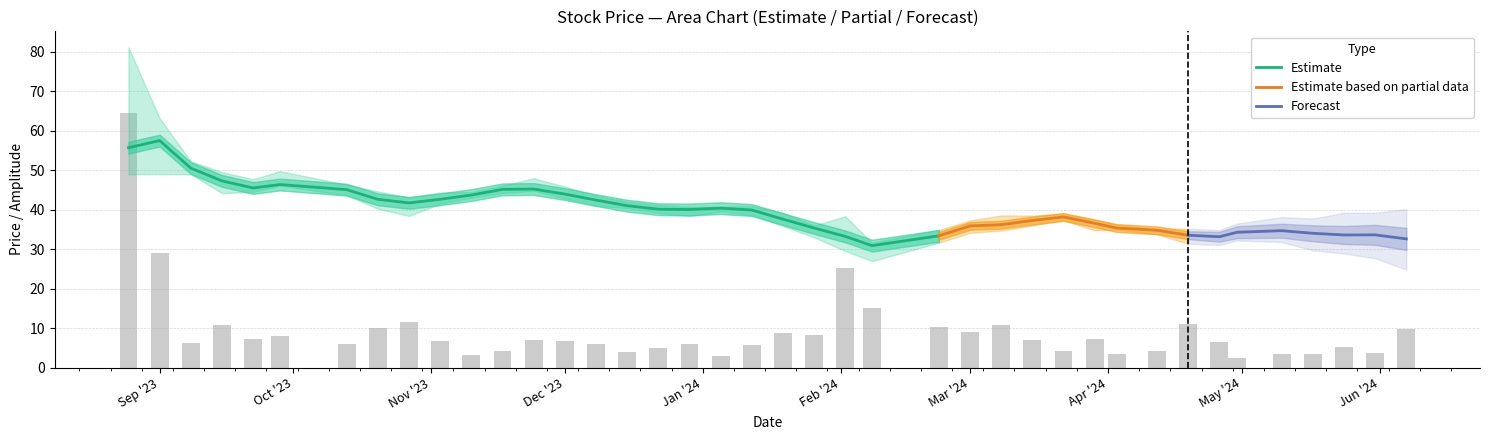

How many groups of bars are there?

40